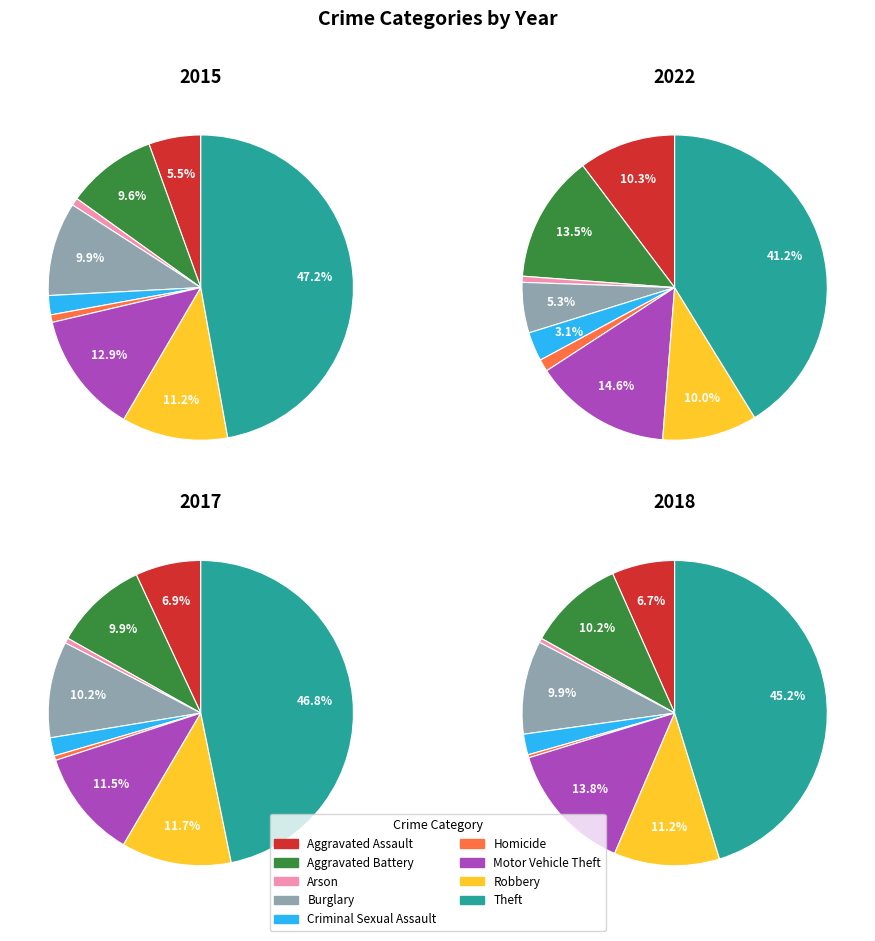

To the nearest percent, what percentage of the pie is Theft?

47%